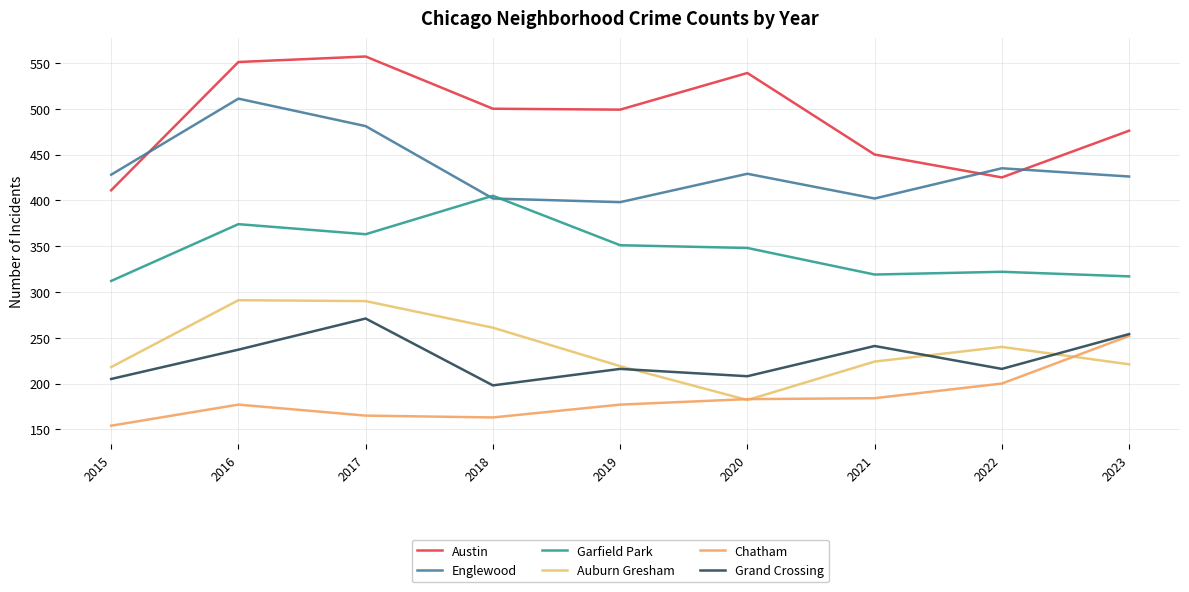

Which series has the largest total across all categories?

Austin